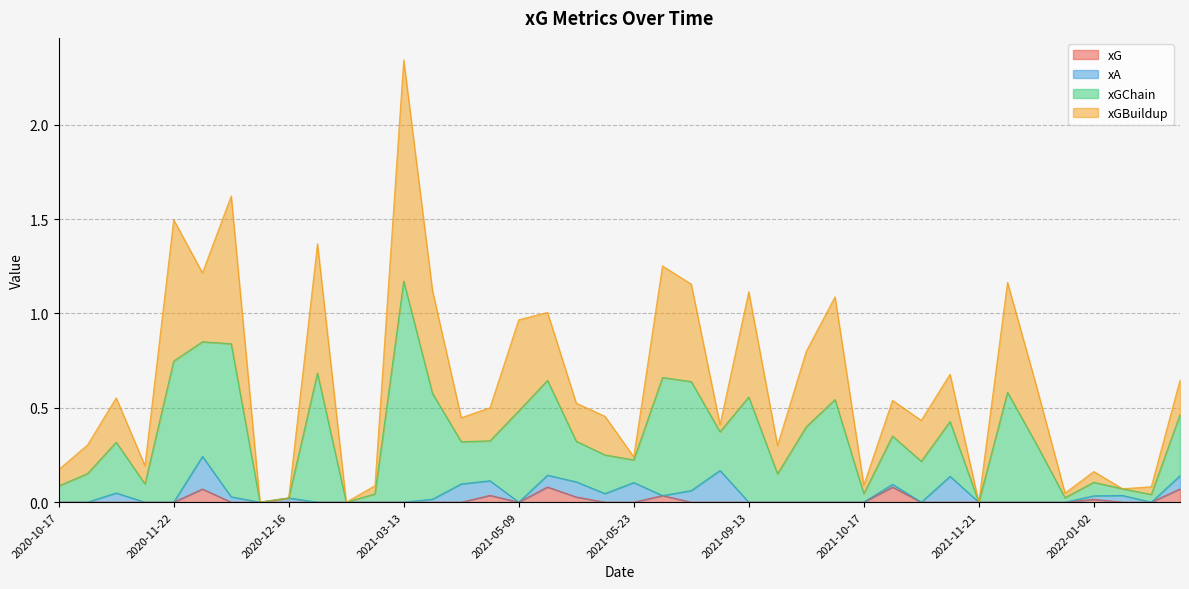

At which category is the sum across all series the highest?

2021-03-13